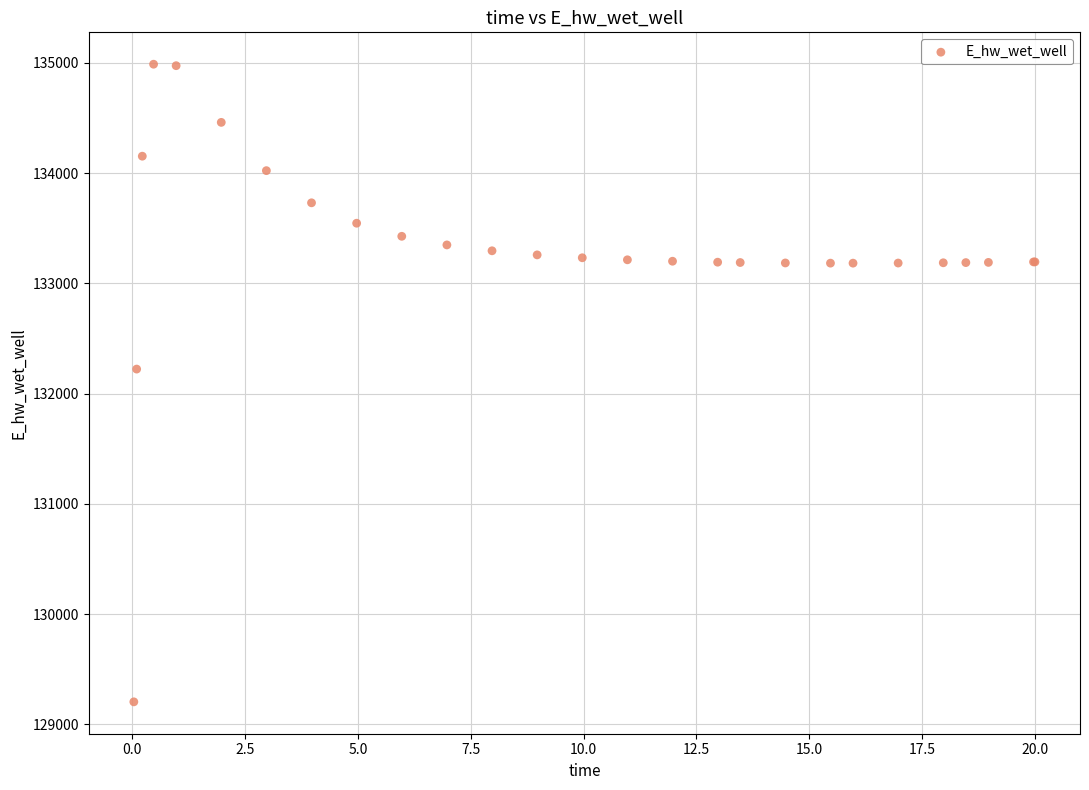

What Y value in the scatter plot is closest to 132095?

132222.1